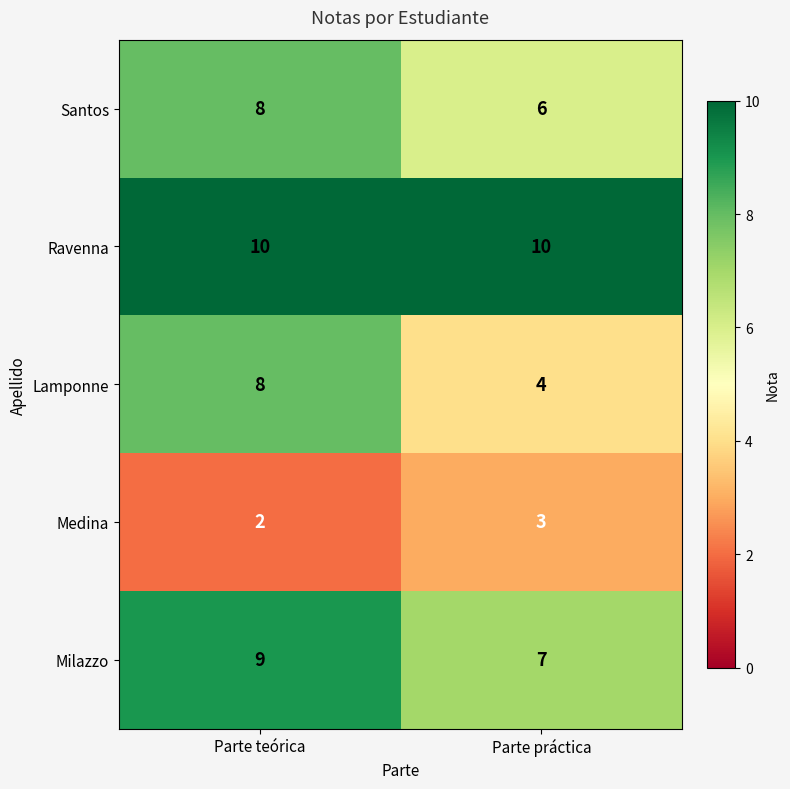

Reading right to left, list all the values displayed in this chart.

Santos: 6	8
Ravenna: 10	10
Lamponne: 4	8
Medina: 3	2
Milazzo: 7	9